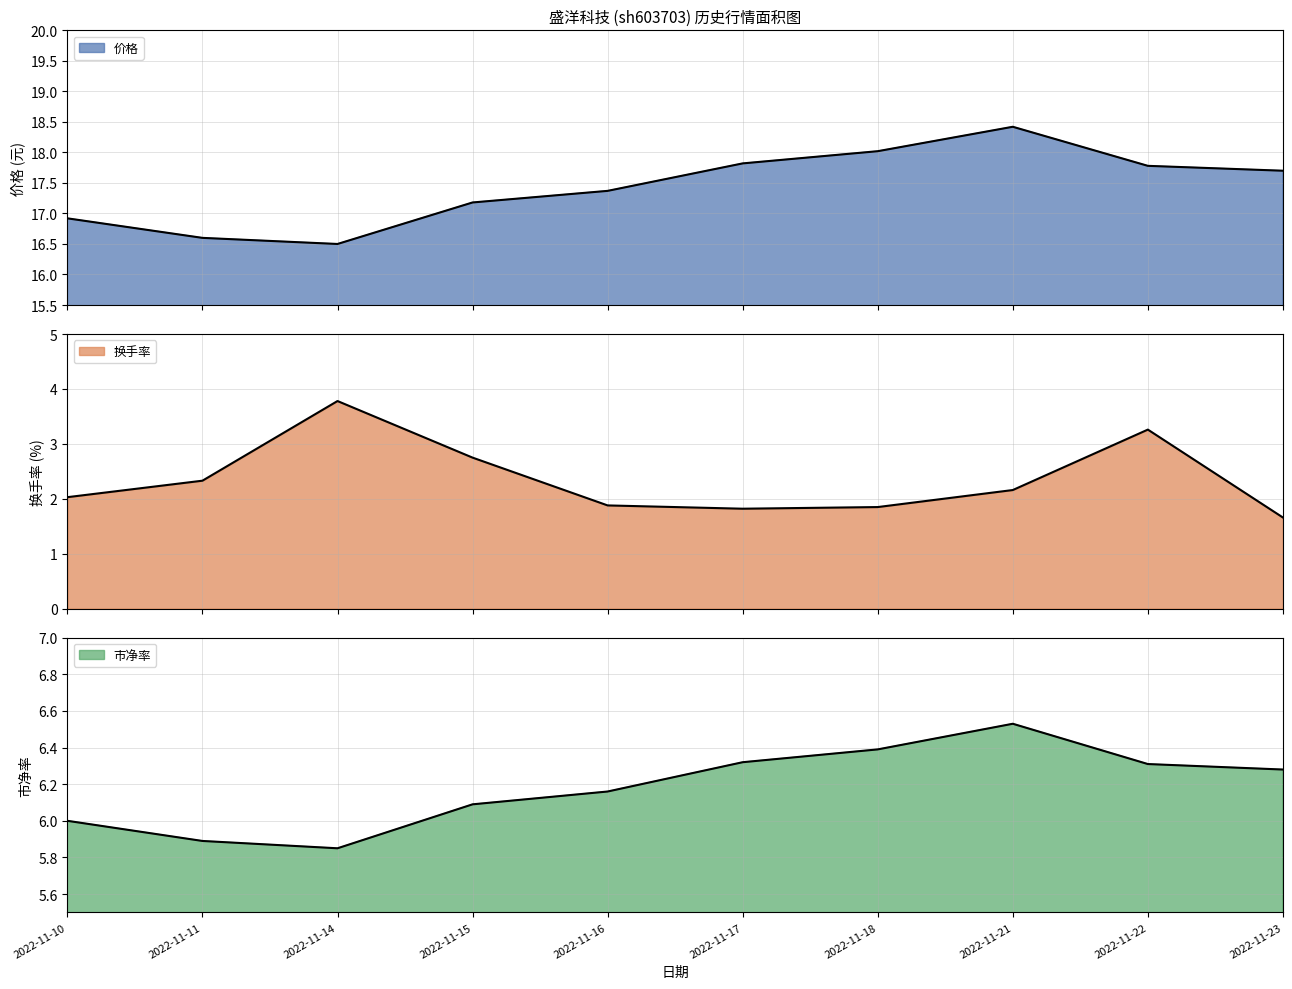

What is the value of the 市净率 point at the 3rd from the left?

5.8